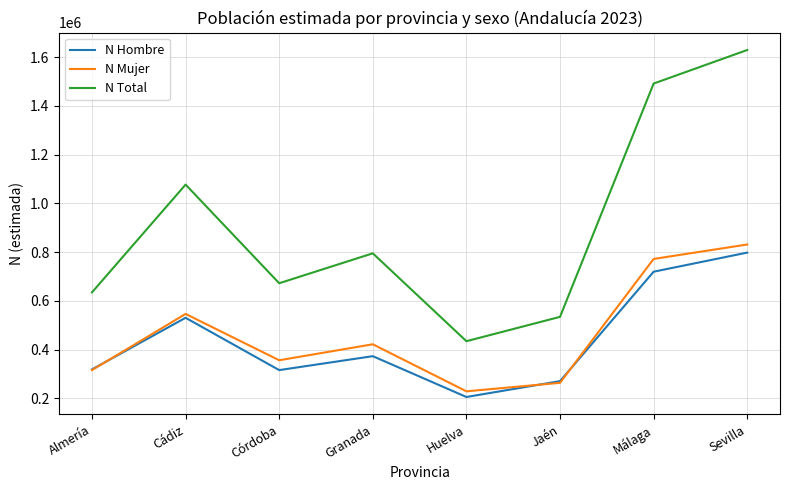

What is the total value across all series at Córdoba?

1344750